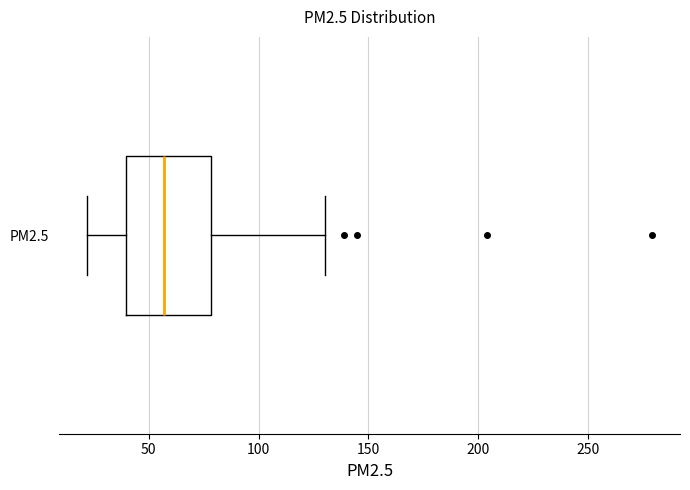

Read this box plot against the x-axis: the position of the median line, the range covered by the box, and the ends of both whiskers. The values are not printed on the chart, so give them approximately, as read against the axis.

median 55, box 40 to 80, whiskers 20 to 130